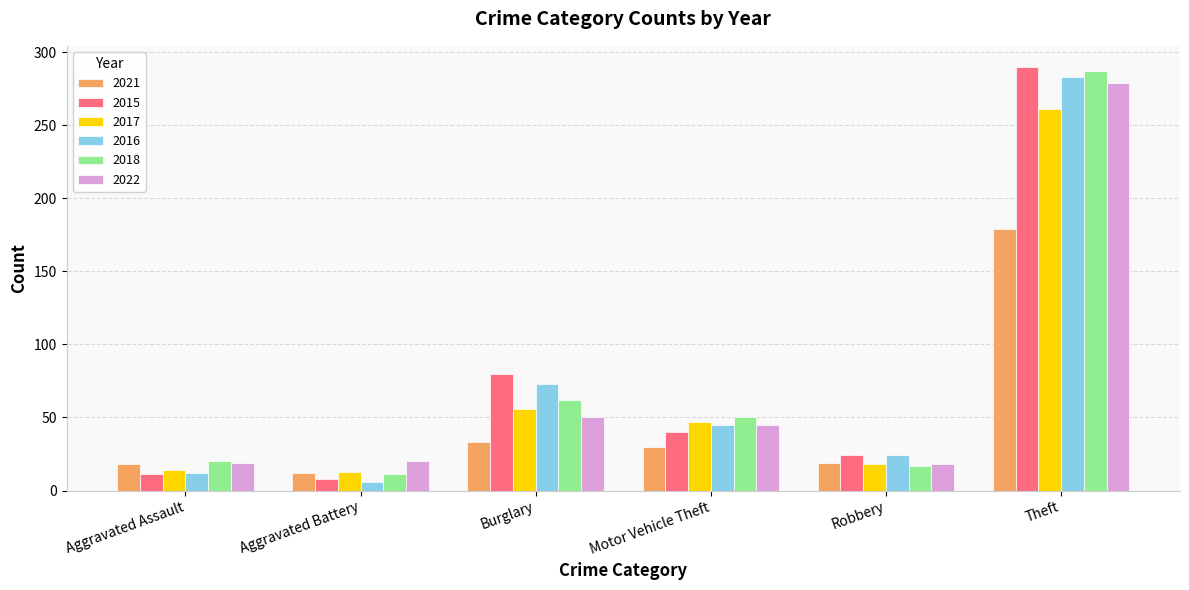

At which category is the sum across all series the highest?

Theft